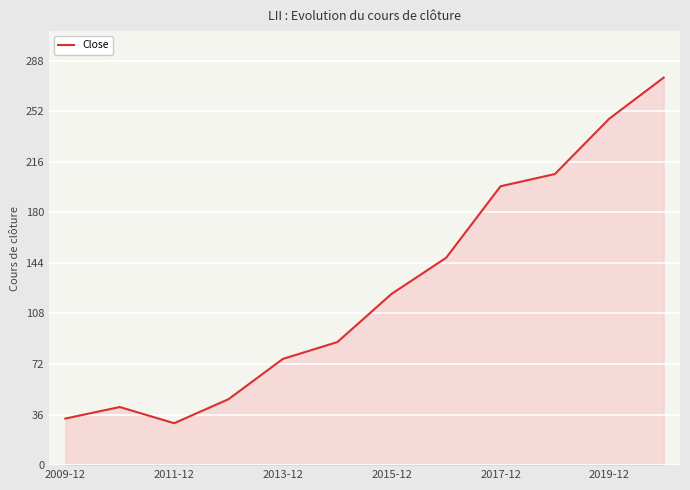

What is the greatest value displayed?

275.9